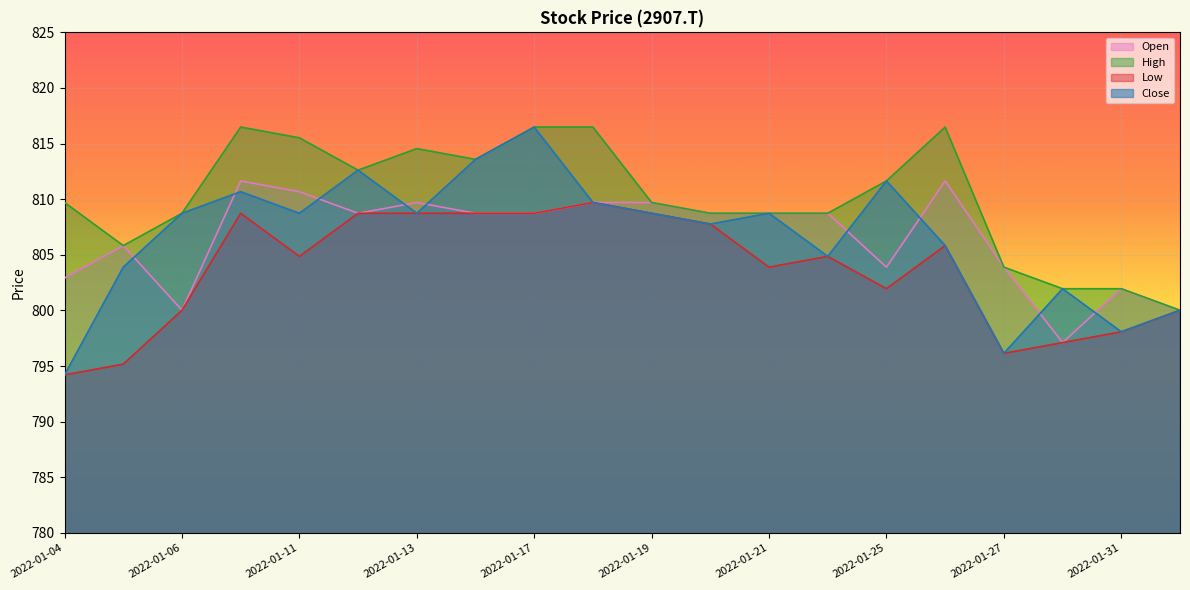

True or false: High and Open intersect in this chart.

False